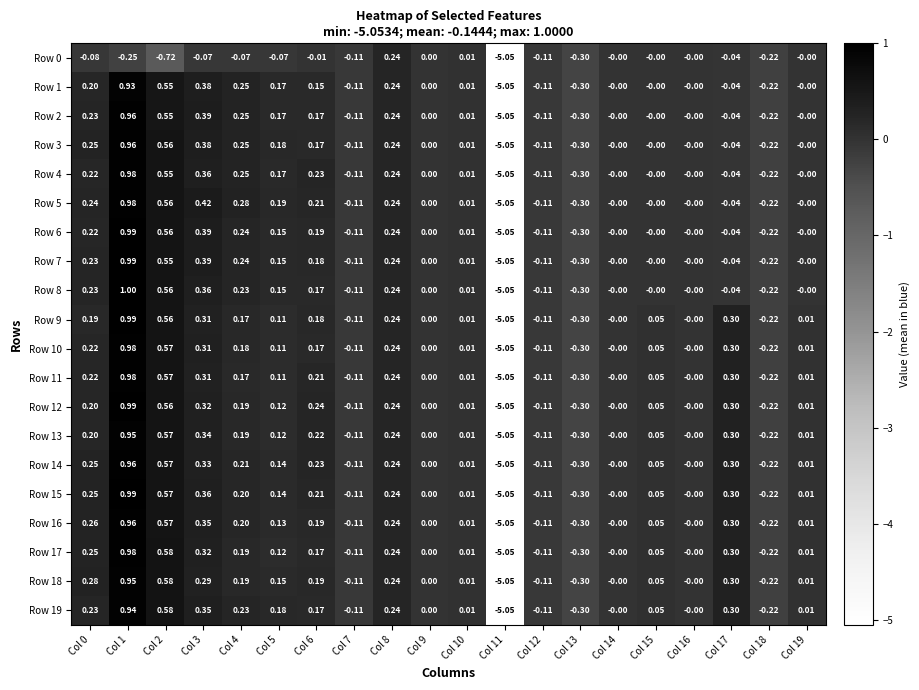

Is the value of Row 6 at Col 1 greater than the value of Row 13 at Col 17?

Yes